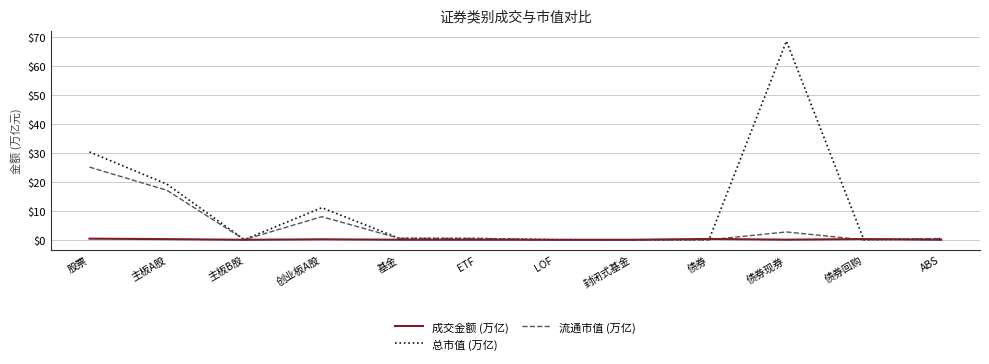

What is the sum of the 流通市值 (万亿) values at 主板A股 and 封闭式基金?

17.1